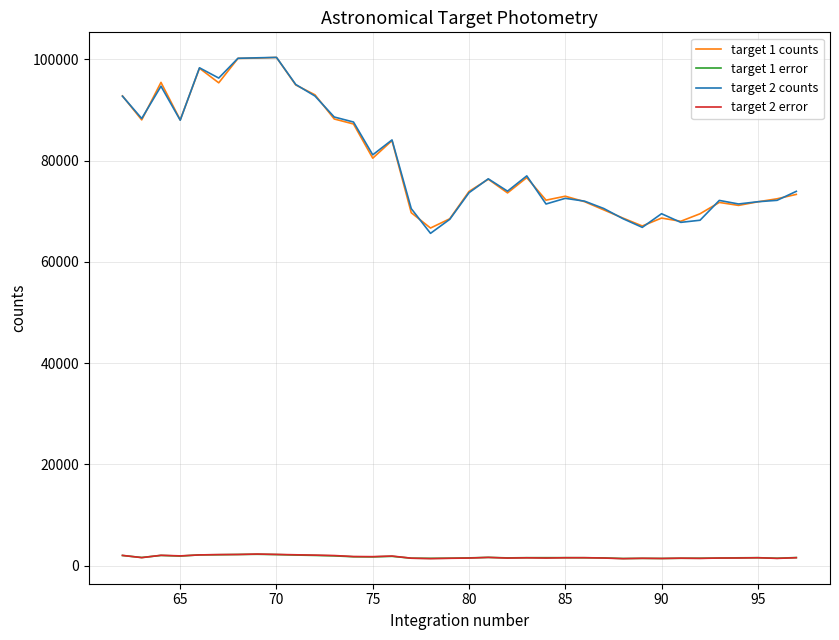

What is the lowest value of the target 2 counts series?

65634.5